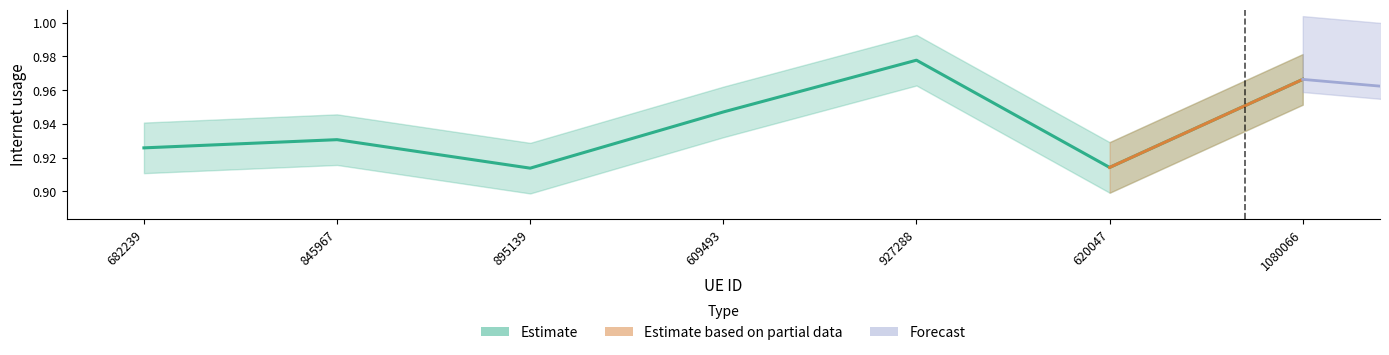

At which label is the value closest to 0?

895139